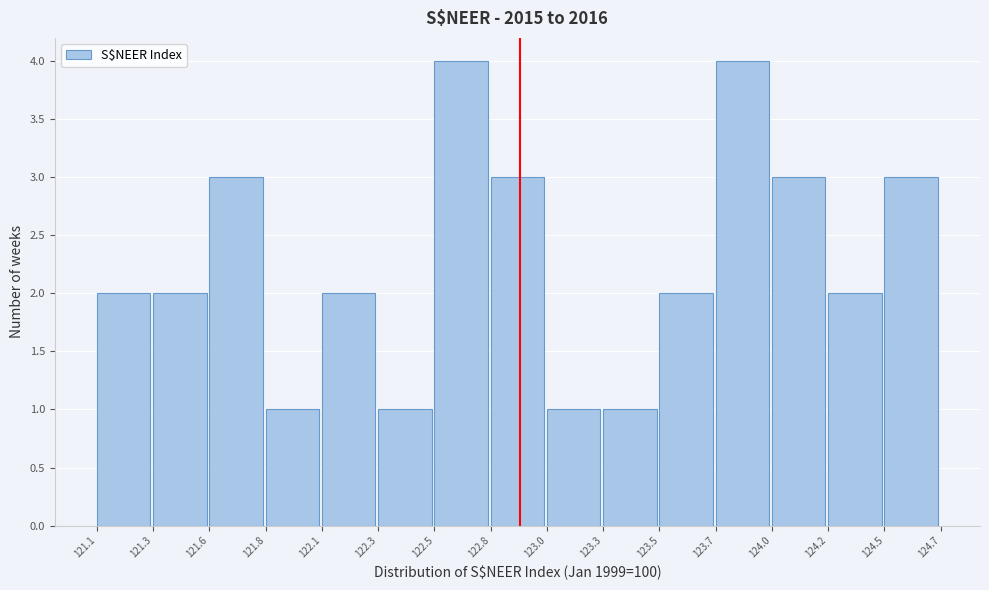

Reading left to right, what are all the values shown in this chart?

121.1=2	121.3=2	121.6=3	121.8=1	122.1=2	122.3=1	122.5=4	122.8=3	123.0=1	123.3=1	123.5=2	123.7=4	124.0=3	124.2=2	124.5=3